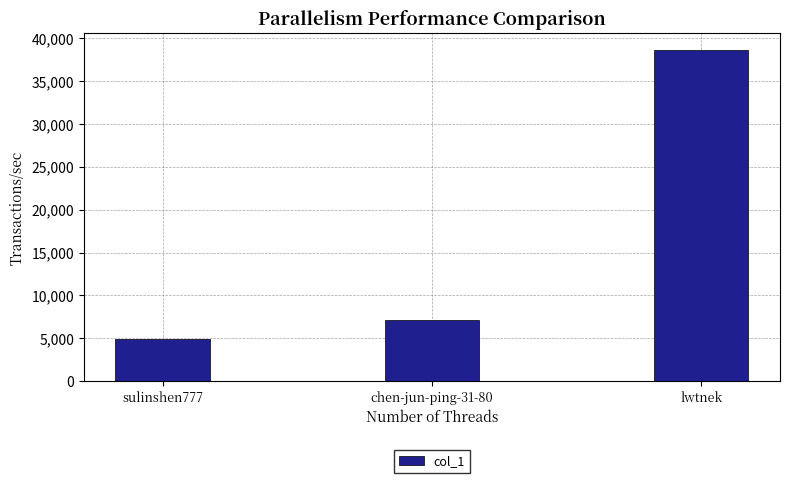

What is the minimum value shown in the chart?

4886